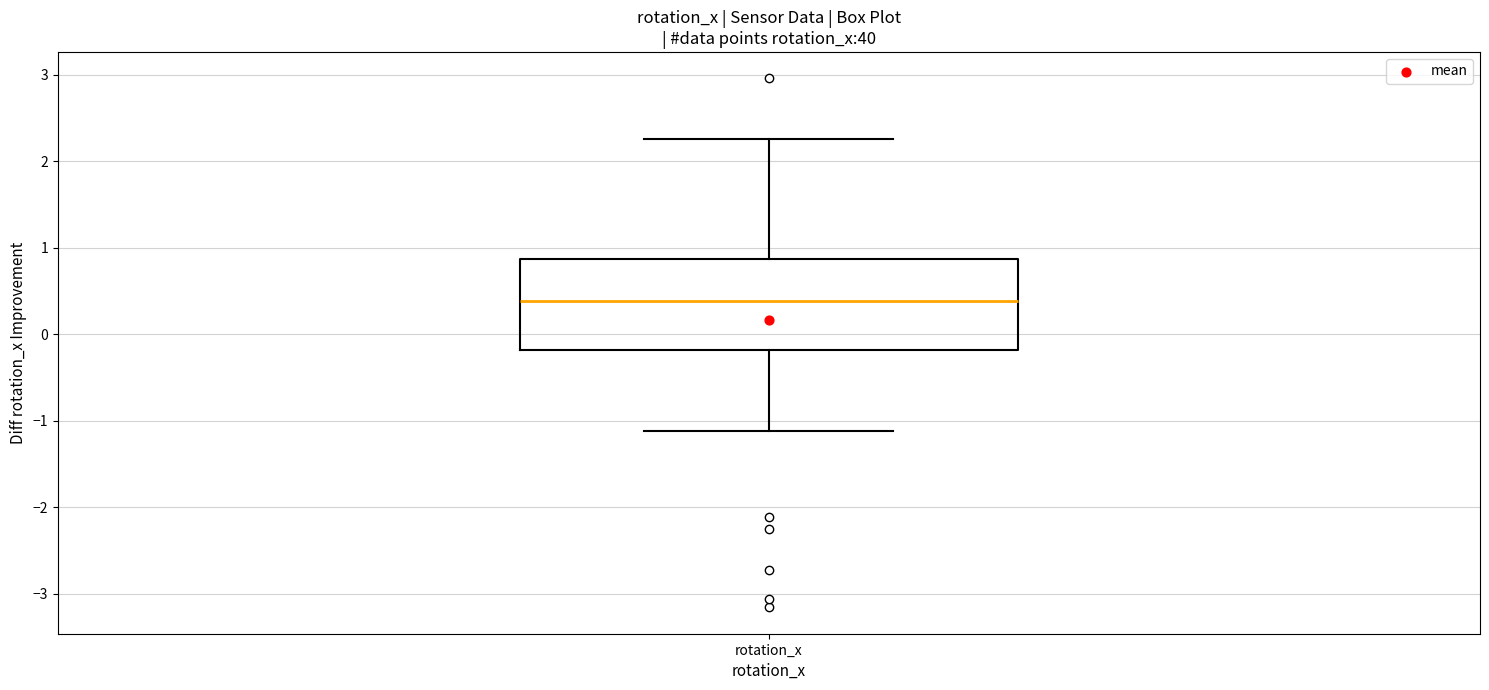

Where does the median line of the box for rotation_x sit on the y-axis? The values are not printed on the chart, so give them approximately, as read against the axis.

0.4